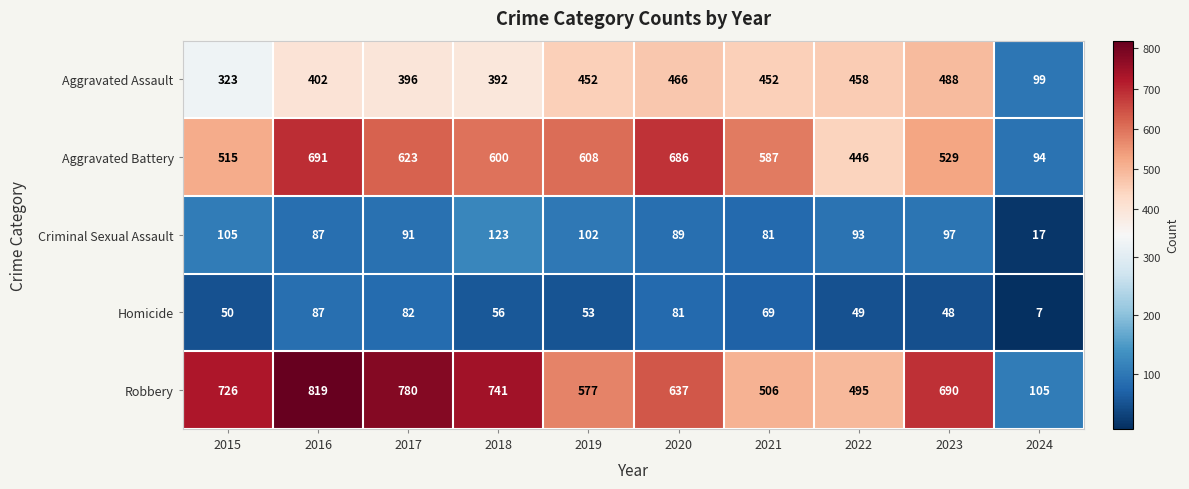

At which category is the sum across all series the highest?

2016